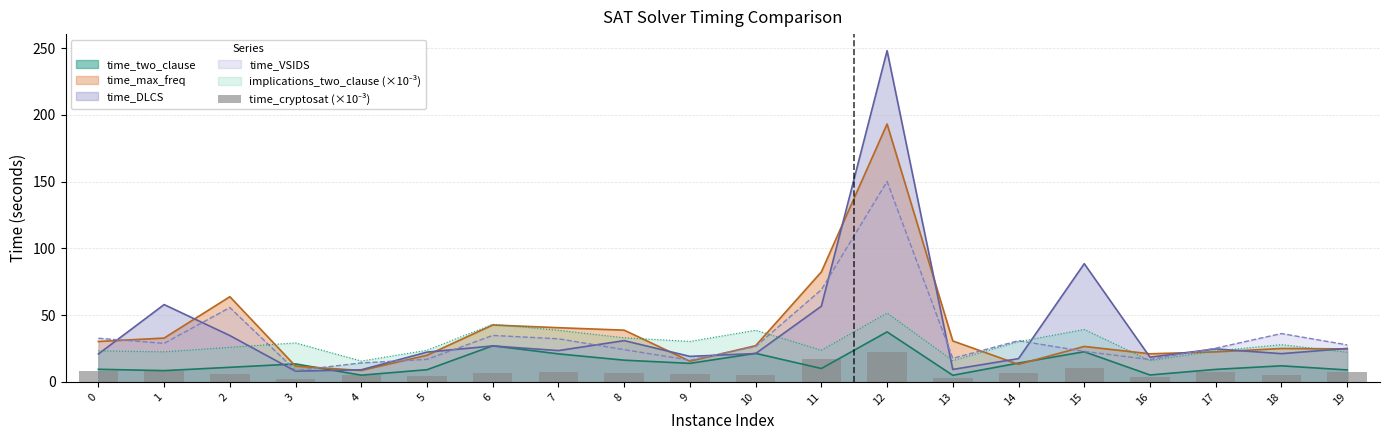

What is the maximum value for time_max_freq?

193.1